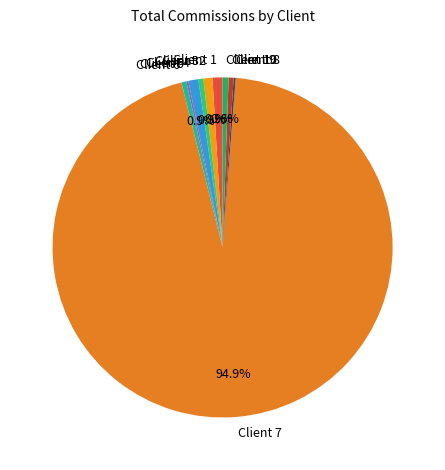

What is the largest slice in the pie chart?

Client 7